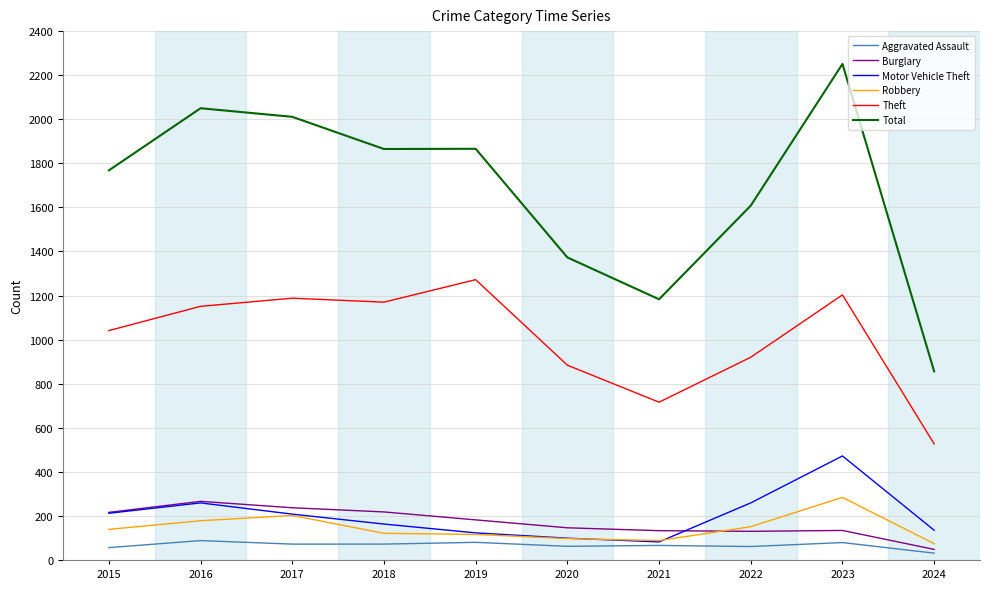

Which series changed the most between 2022 and 2024?

Total